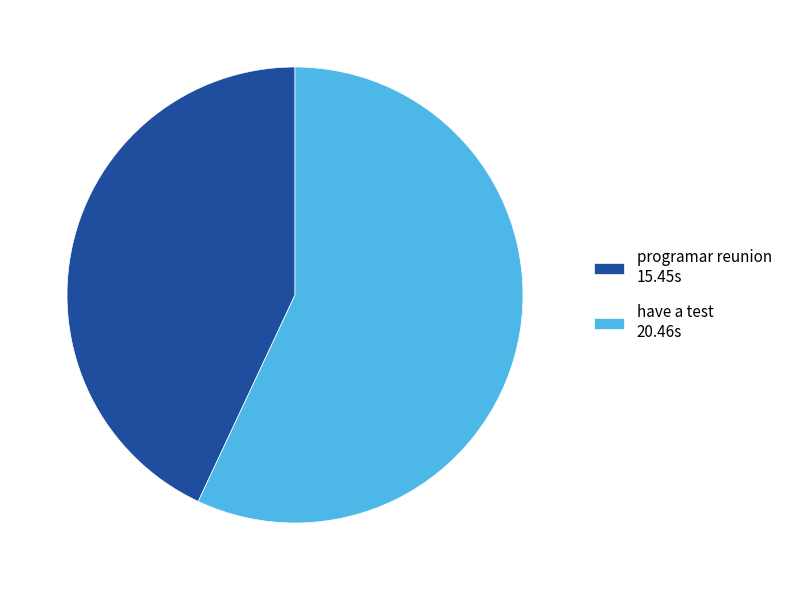

Between programar reunion and have a test, which is larger?

have a test